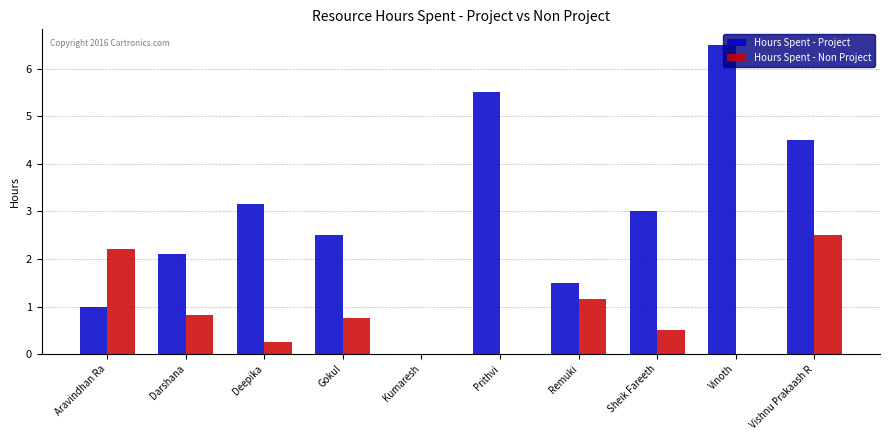

How many data points does each series have?

10